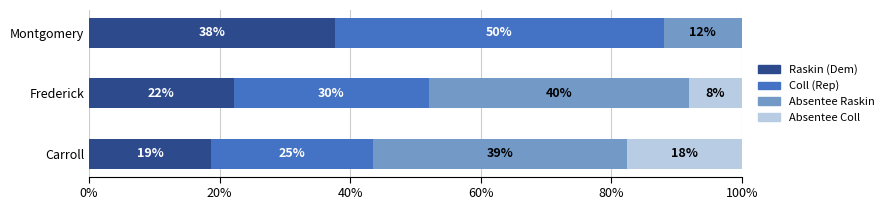

What are all the series names shown in the legend?

Raskin (Dem), Coll (Rep), Absentee Raskin, Absentee Coll